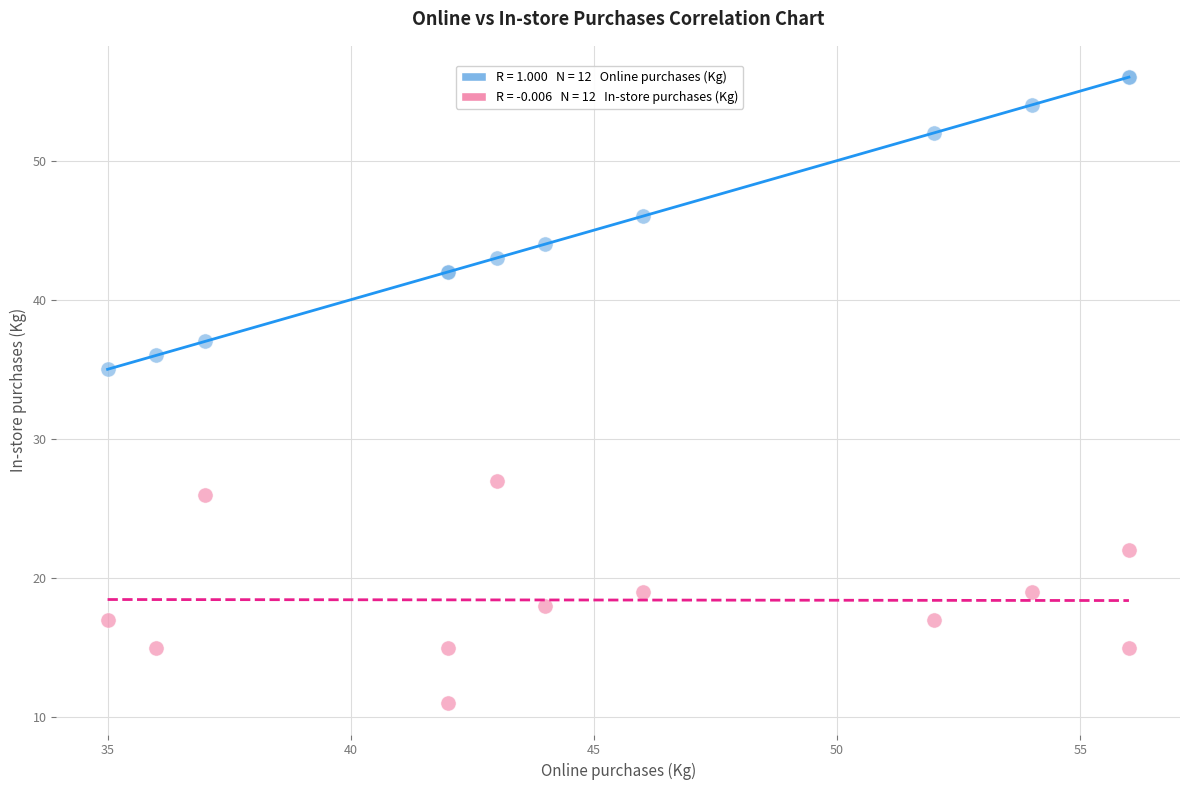

Across all series, what Y value is closest to 33?

35